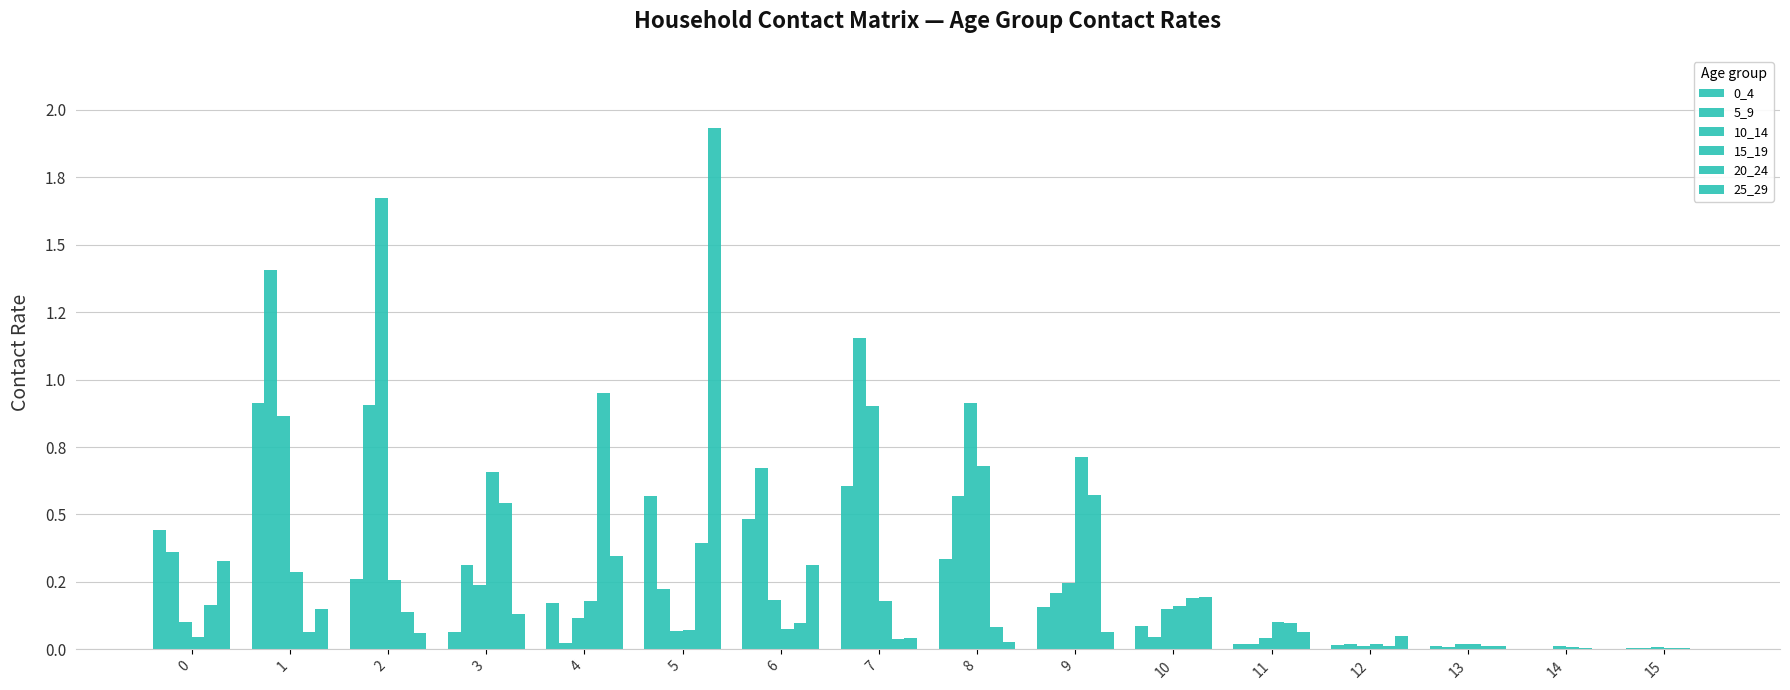

What is the total value across all series at 7?

2.9